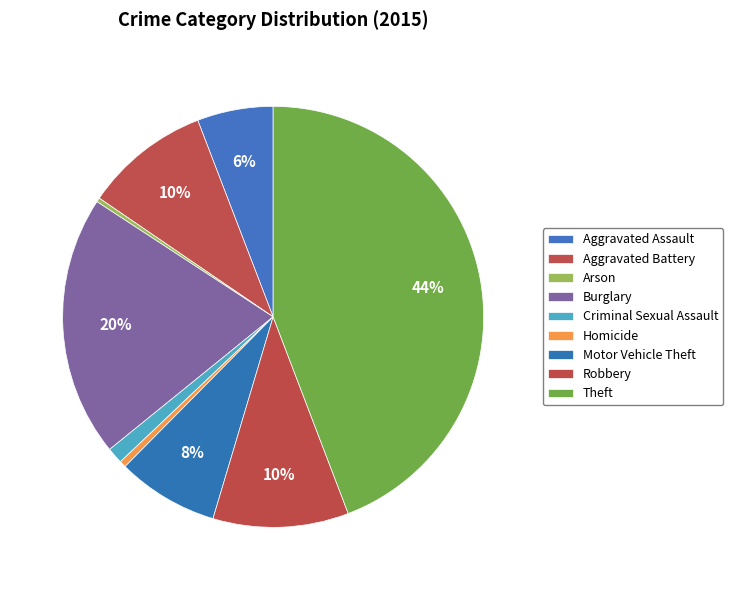

Do Criminal Sexual Assault and Robbery together represent more than half of the pie?

No